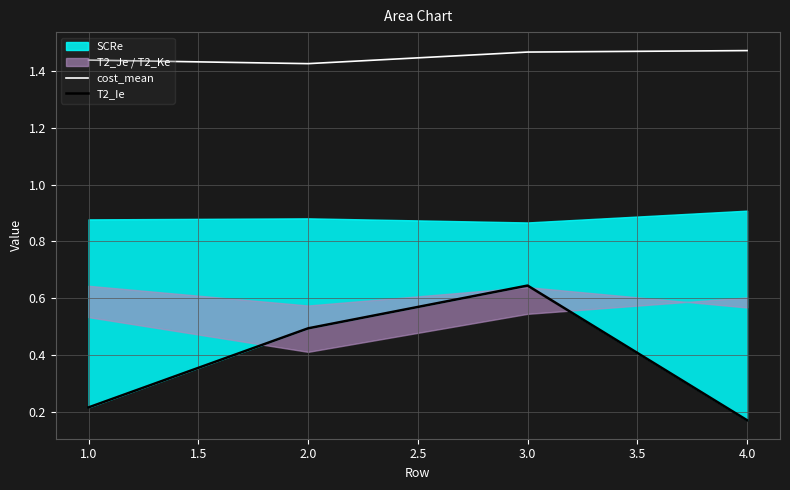

What is the value of the cost_mean point at the 1st from the left?

1.4